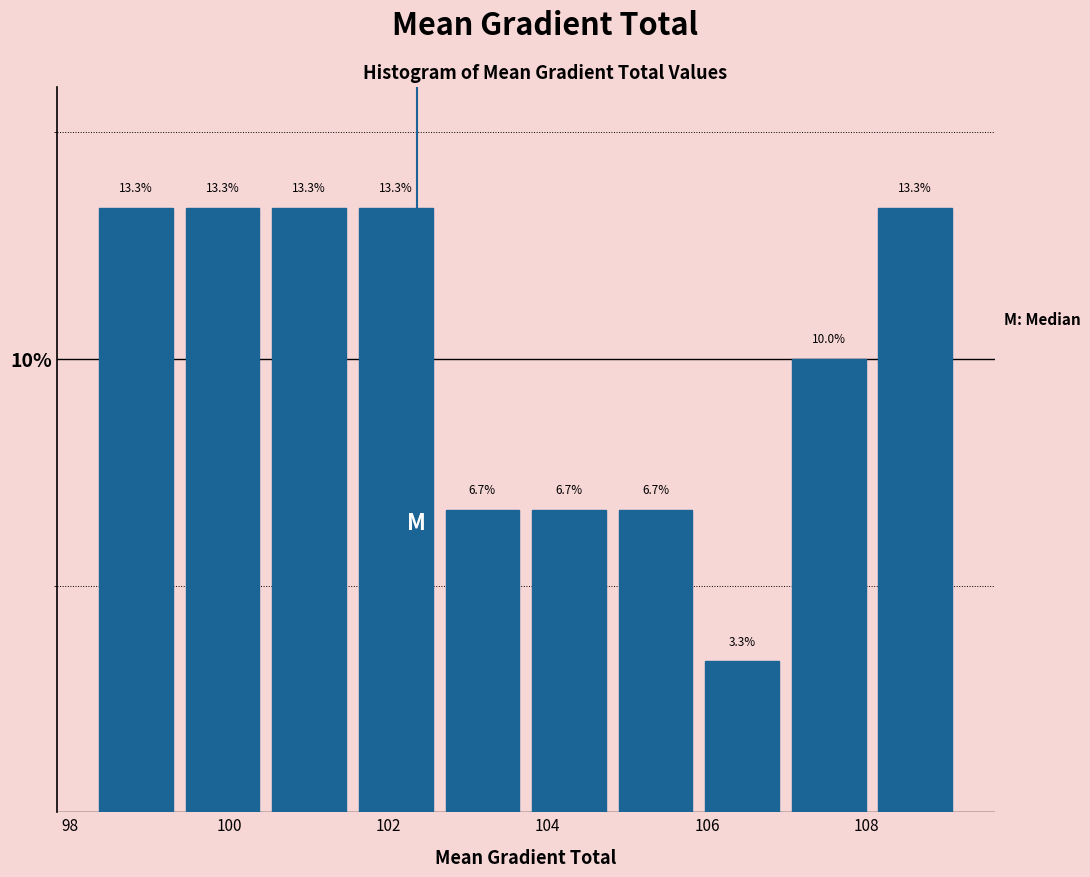

Reading left to right, list every bar in this chart as the range it spans on the x-axis followed by its height. The bar edges are not printed on the chart, so give them approximately, as read against the axis.

98.2 to 99.4: 13.3
99.4 to 100.4: 13.3
100.4 to 101.6: 13.3
101.6 to 102.6: 13.3
102.6 to 103.8: 6.7
103.8 to 104.8: 6.7
104.8 to 105.8: 6.7
105.8 to 107.0: 3.3
107.0 to 108.0: 10.0
108.0 to 109.2: 13.3